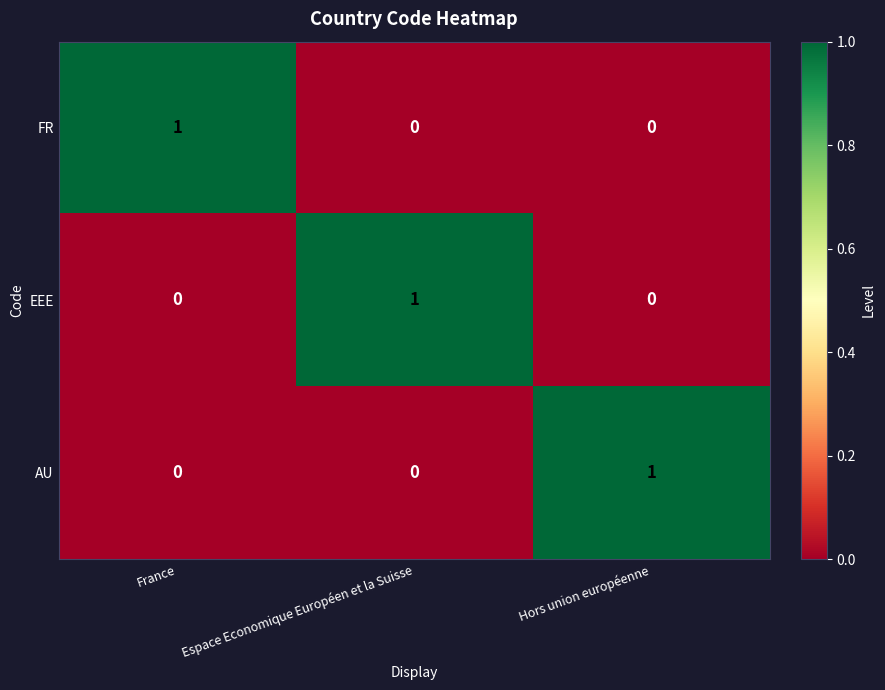

Is the value of FR at France greater than the value of AU at Espace Economique Européen et la Suisse?

Yes